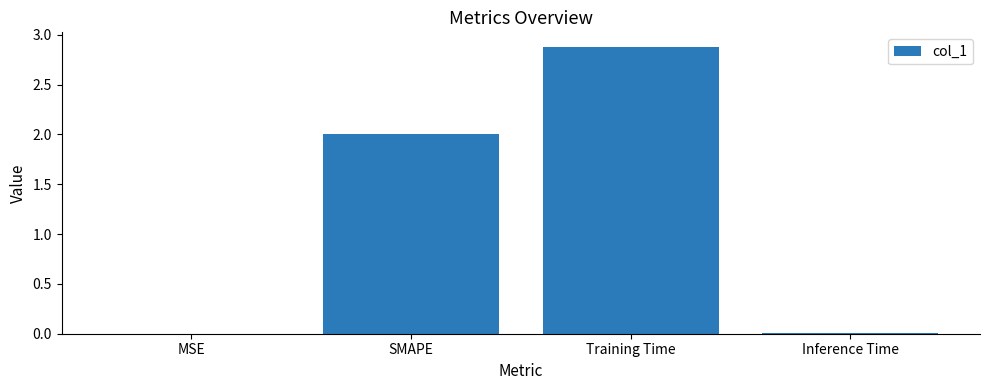

The chart shows a value of 1.3 at SMAPE. True or false?

False